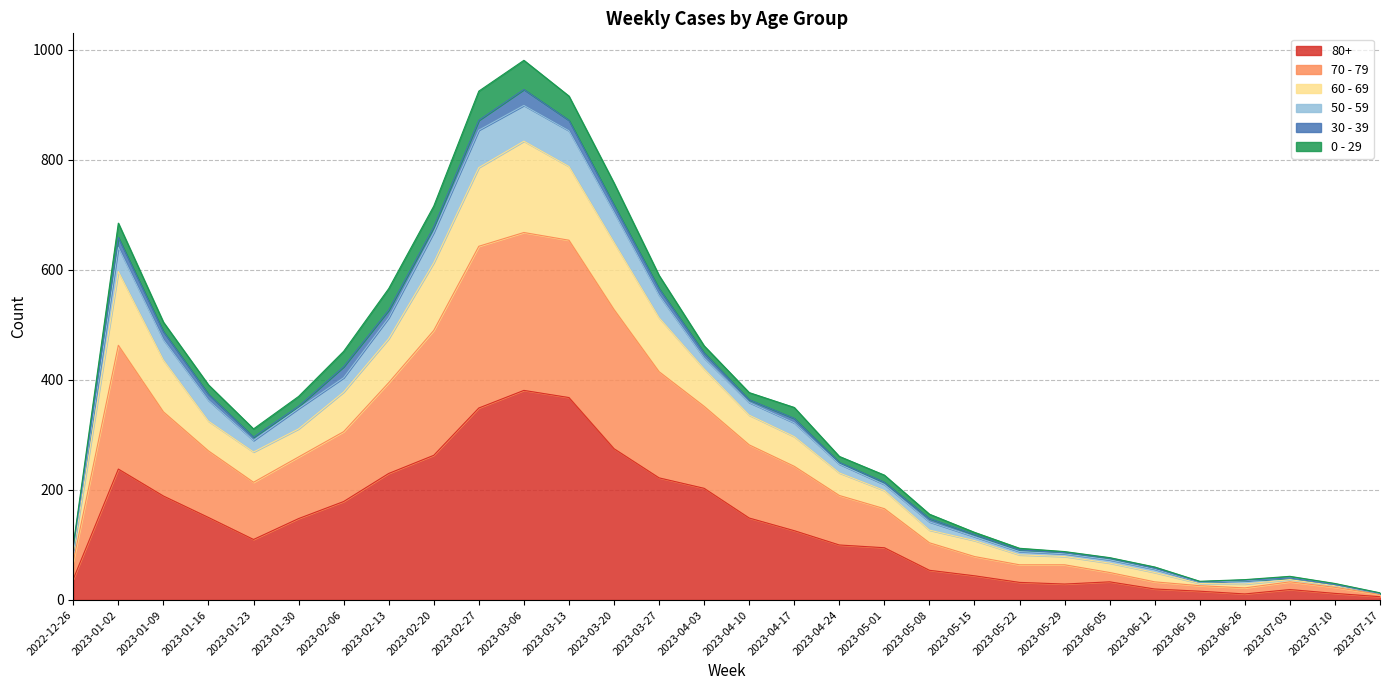

In 60 - 69, how many points are higher than both neighbors (excluding endpoints)?

3